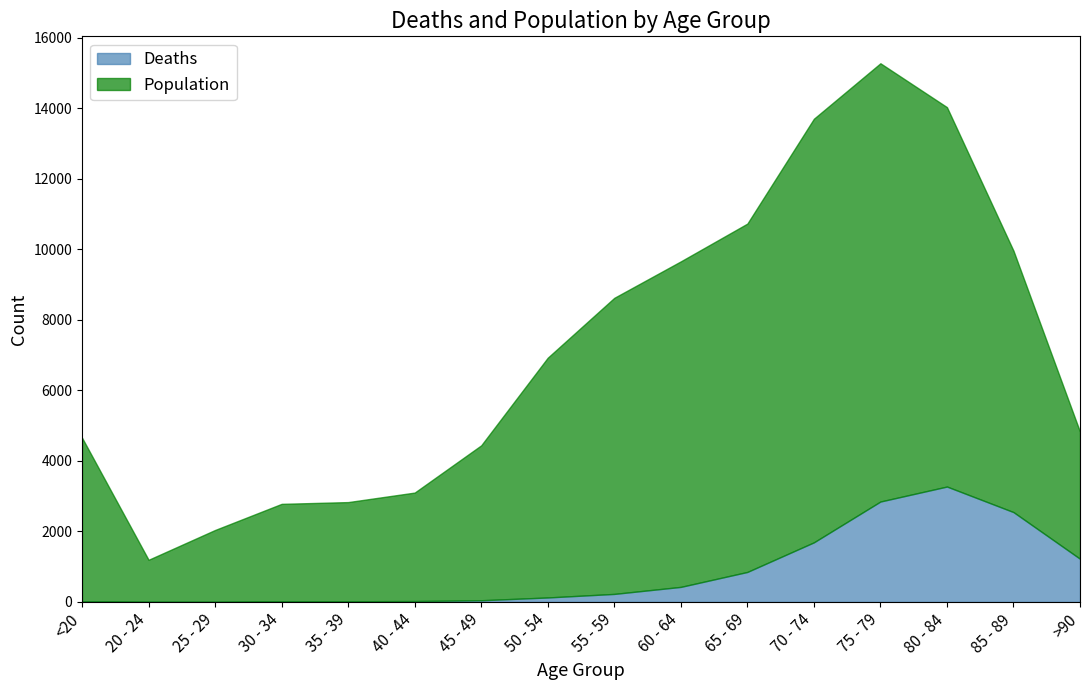

The Population series shows 1319 at 25 - 29. True or false?

False